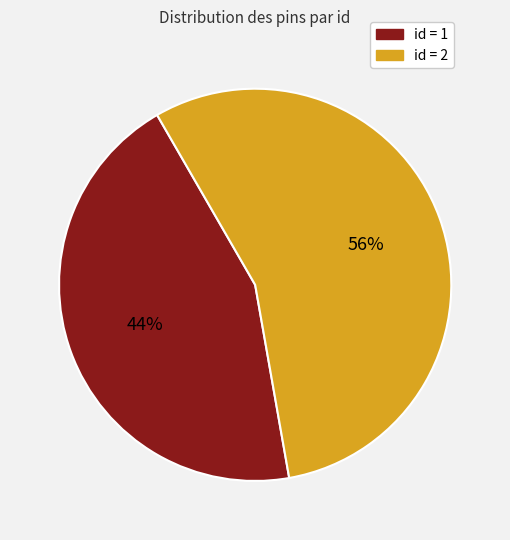

Is the sum of id = 2 and id = 1 greater than half?

Yes